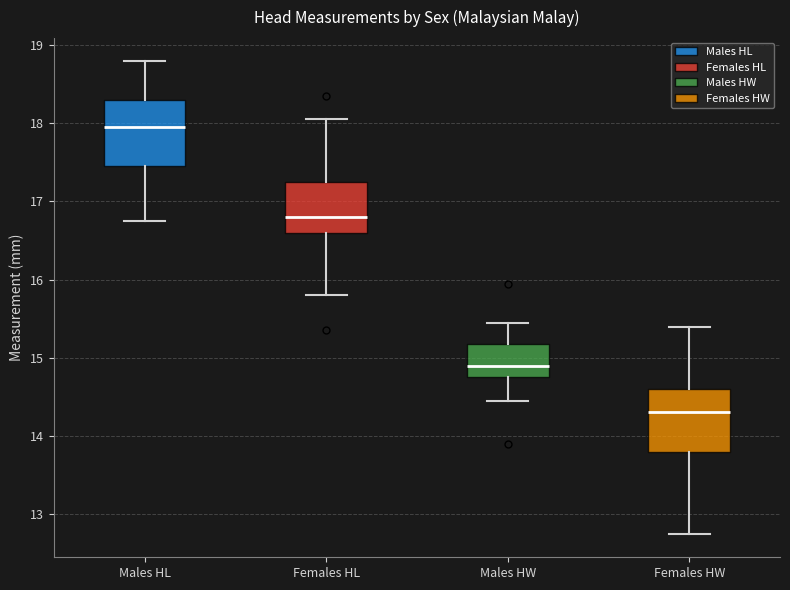

Where is the lower edge of the box for Females HW on the y-axis? The values are not printed on the chart, so give them approximately, as read against the axis.

13.8